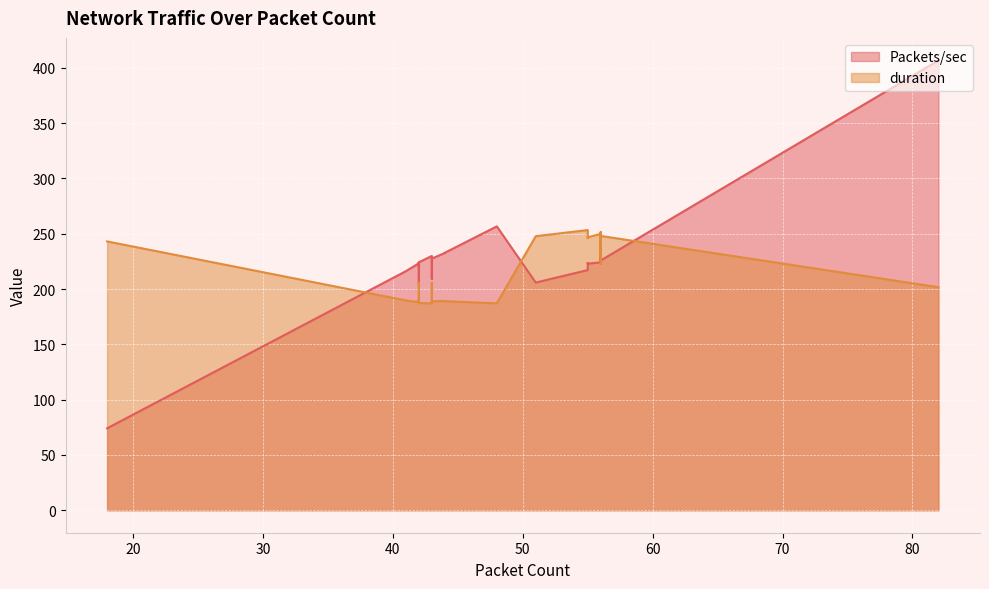

Between 42 and 56, which is larger?

56